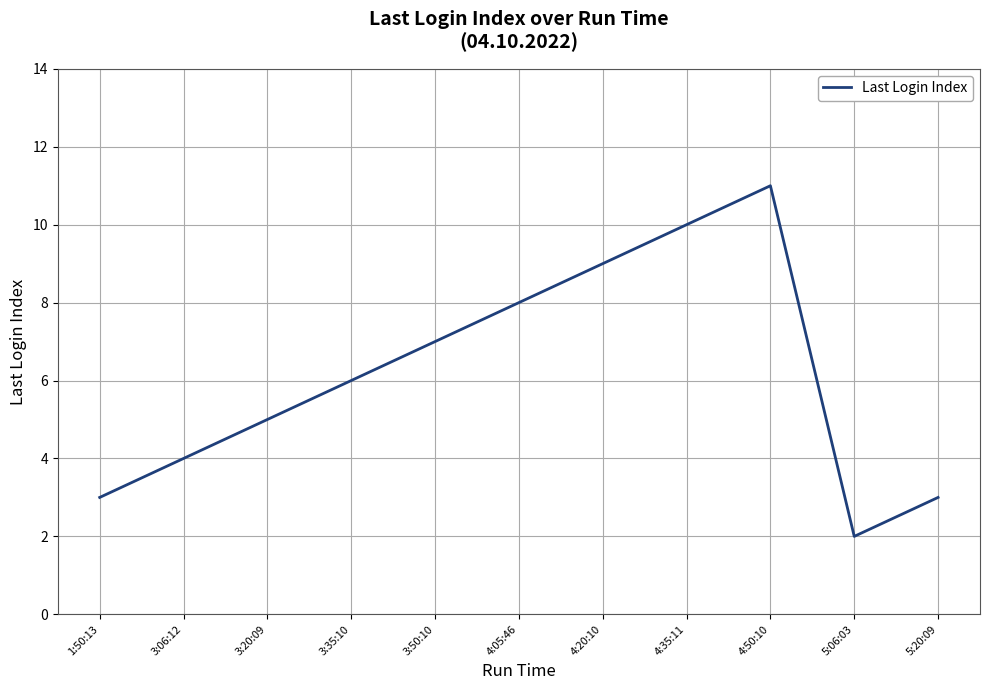

What is the change in value from 4:35:11 to 5:20:09?

-7